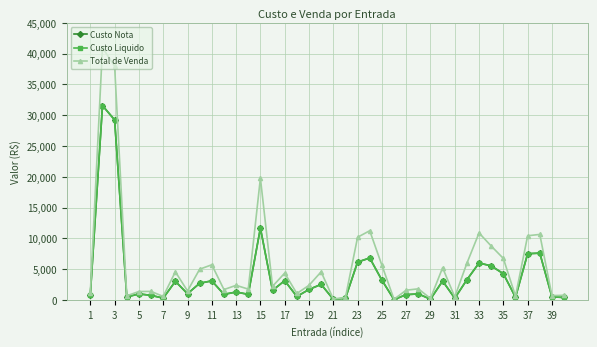

What is the smallest value displayed?

72.0